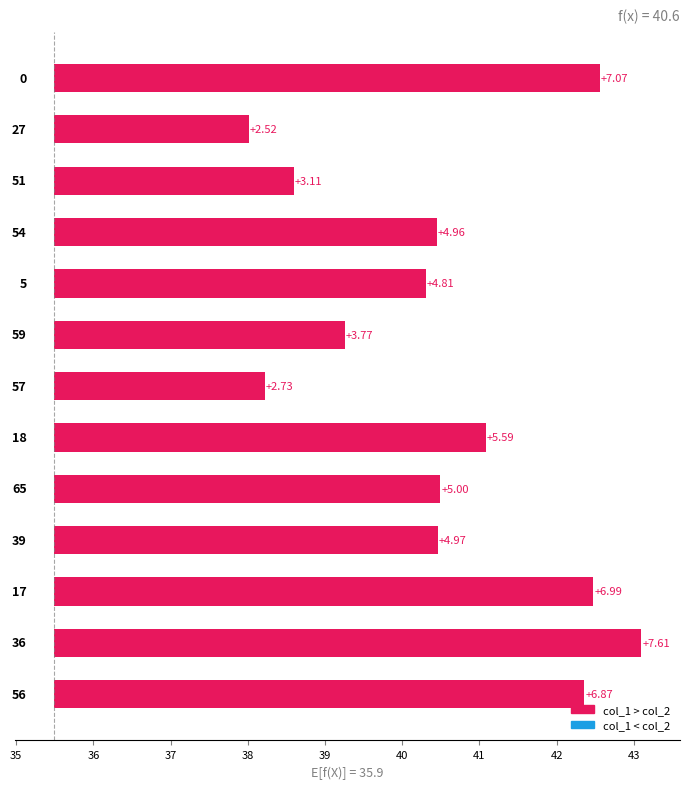

What is the difference between the maximum and minimum values?

5.1